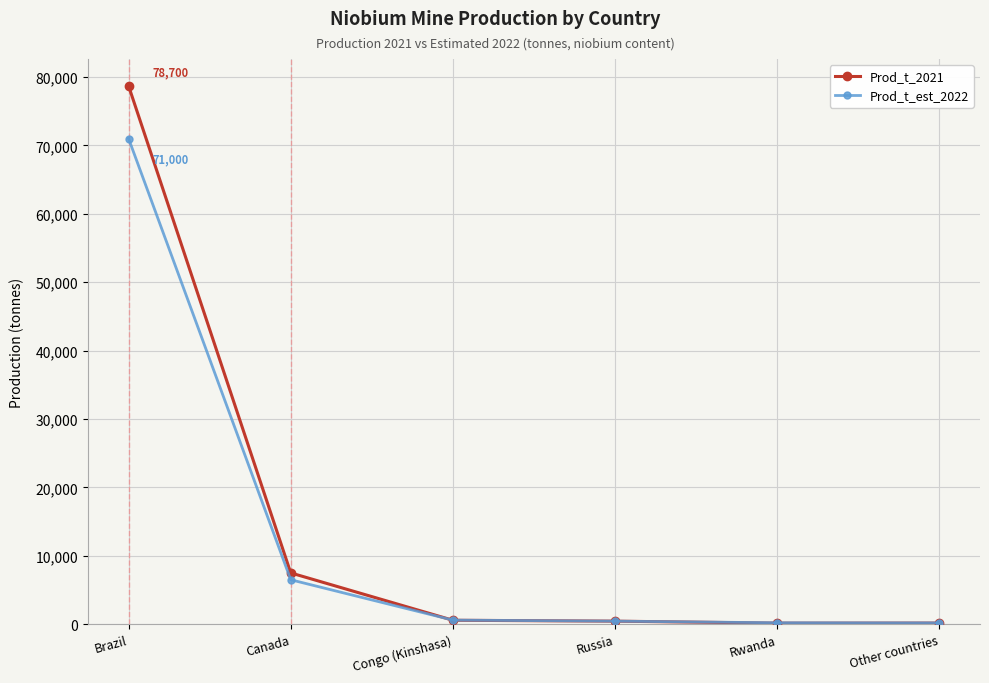

What position from the left is Canada?

2